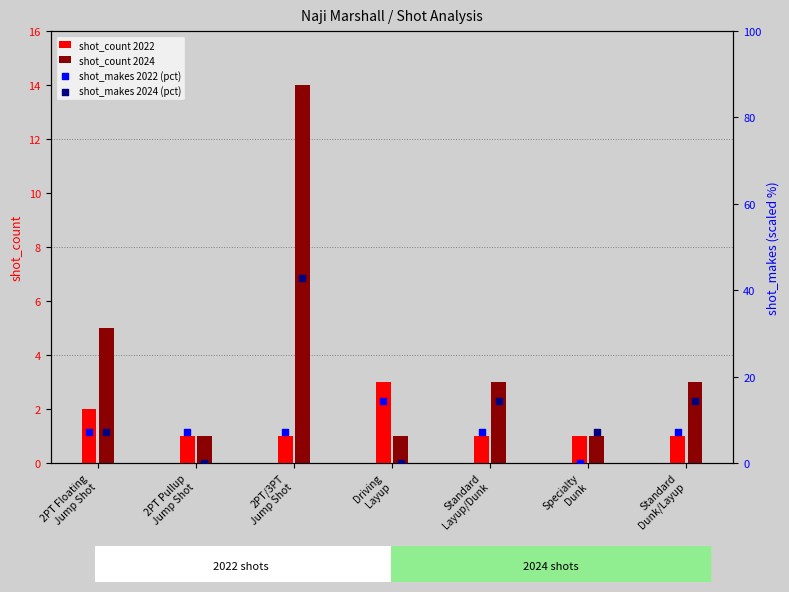

What are all the series names shown in the legend?

shot_count 2022, shot_count 2024, shot_makes 2022 (pct), shot_makes 2024 (pct)